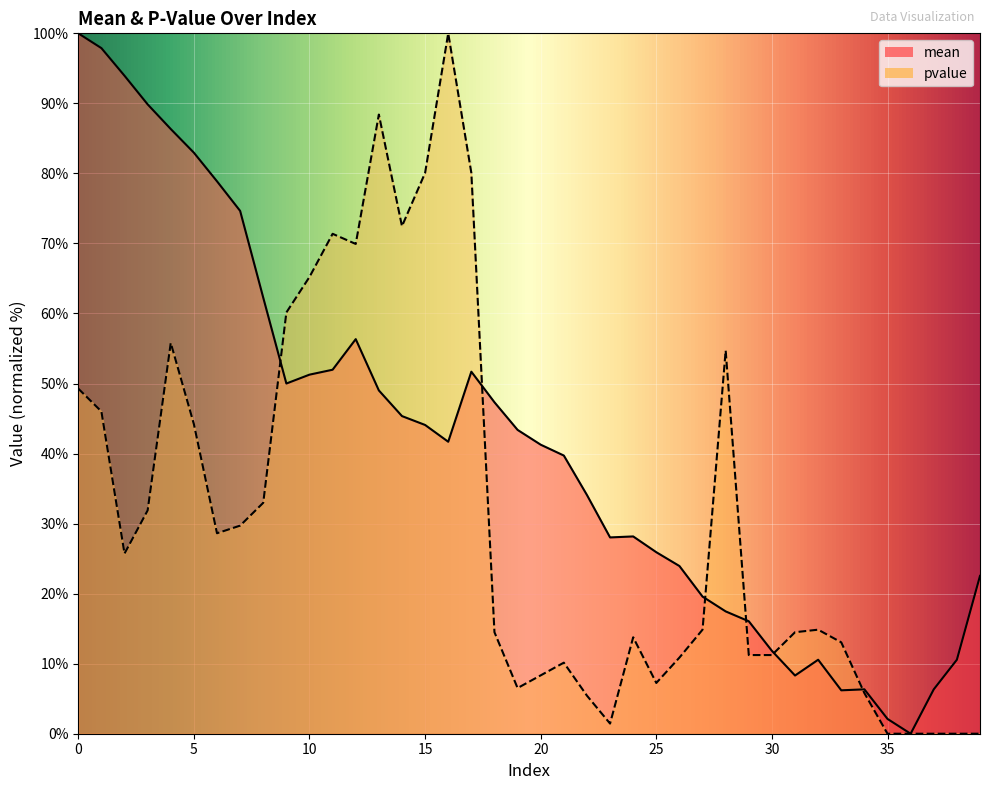

What is the value of the pvalue point at the 14th from the left?

88.4